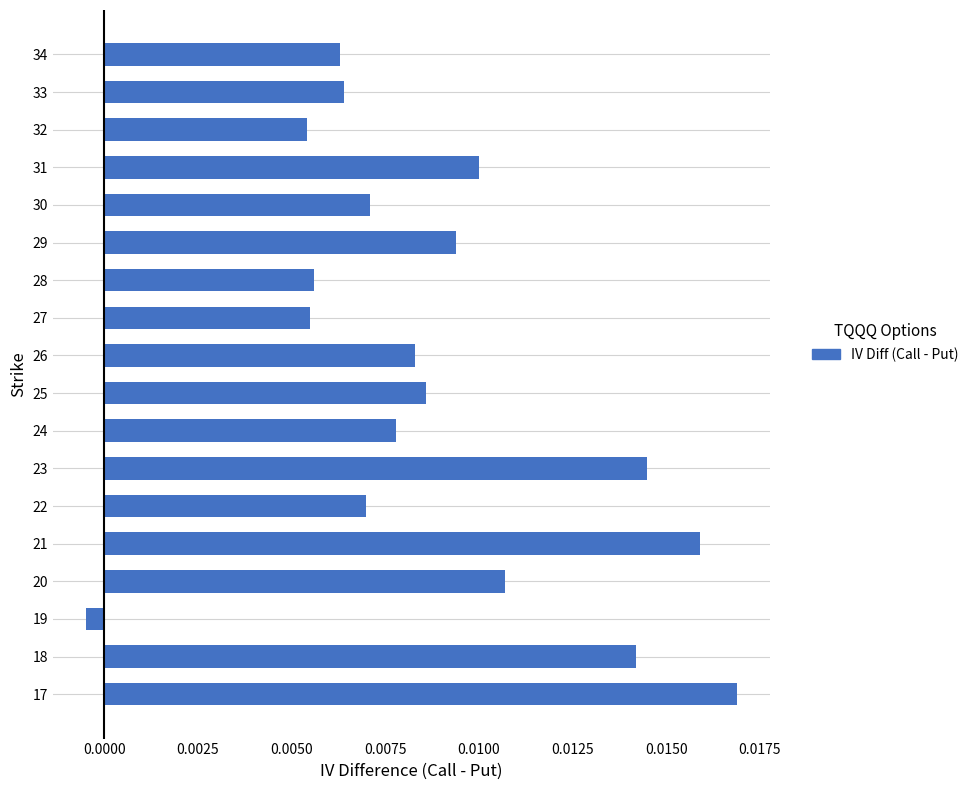

Between 30 and 17, which is larger?

17